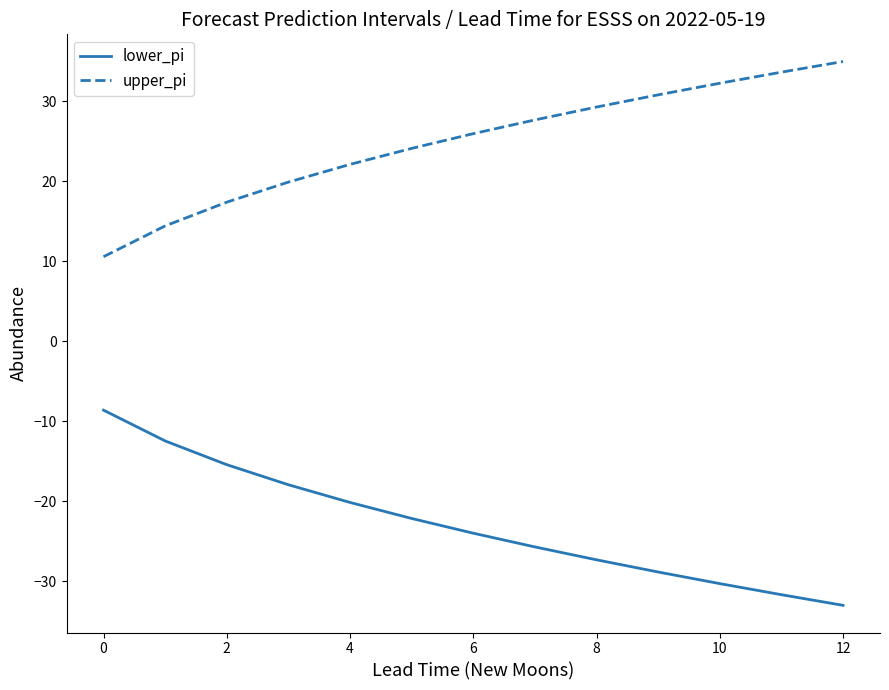

How many categories are shown in the chart?

13